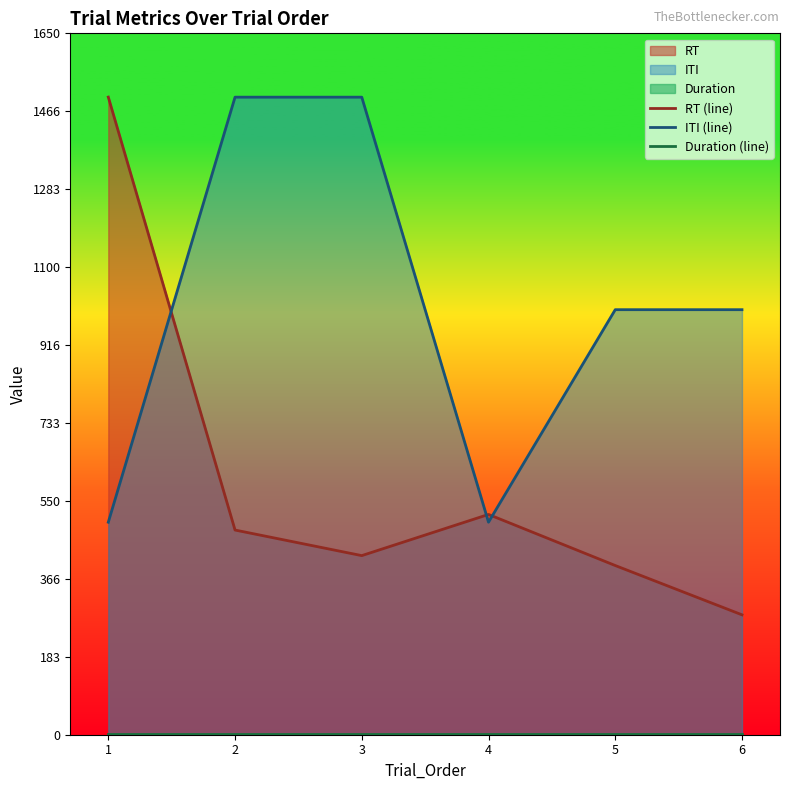

Is the value of ITI (line) at 2 greater than the value of Duration (line) at 6?

Yes